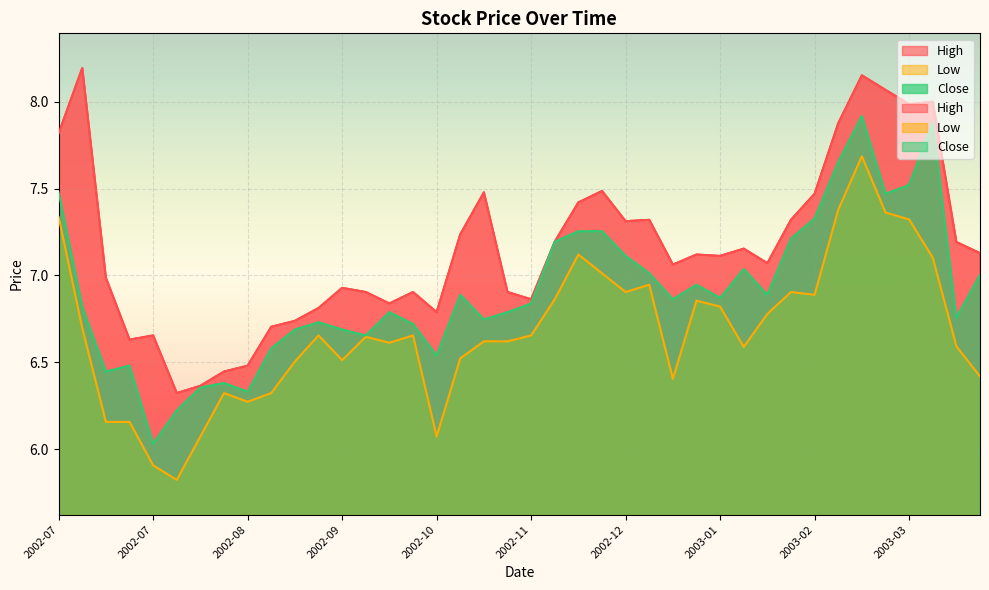

True or false: High has a value of 8.1 at 2003-03-03.

True